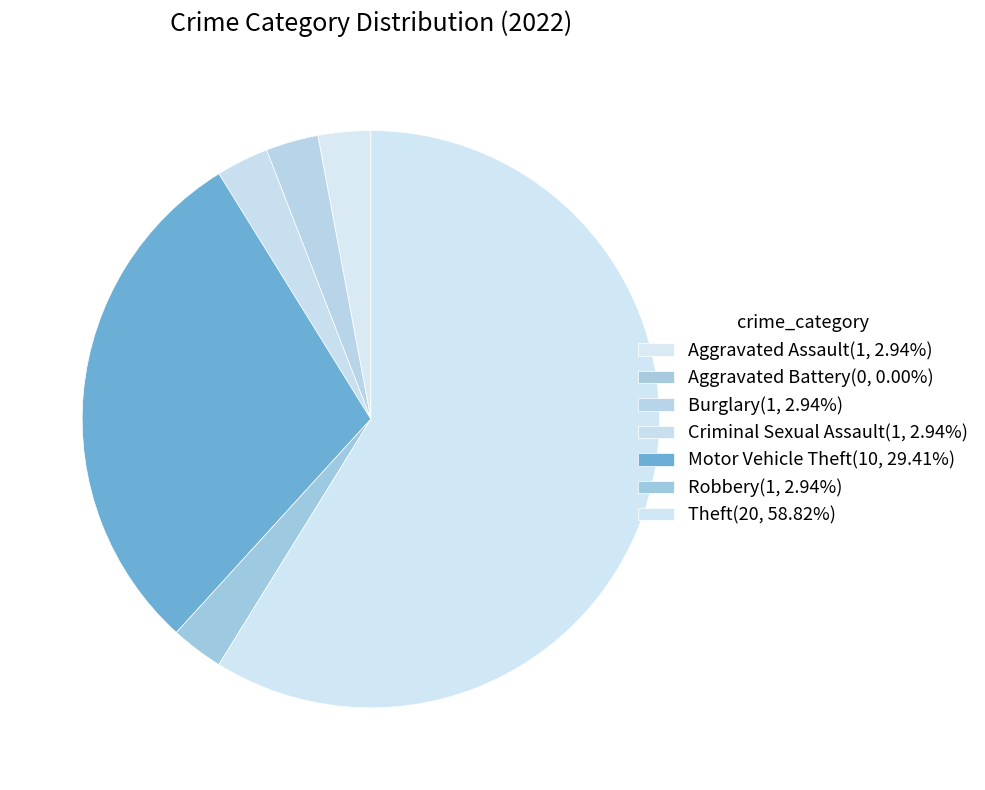

What percentage do Criminal Sexual Assault and Motor Vehicle Theft together represent?

32.4%